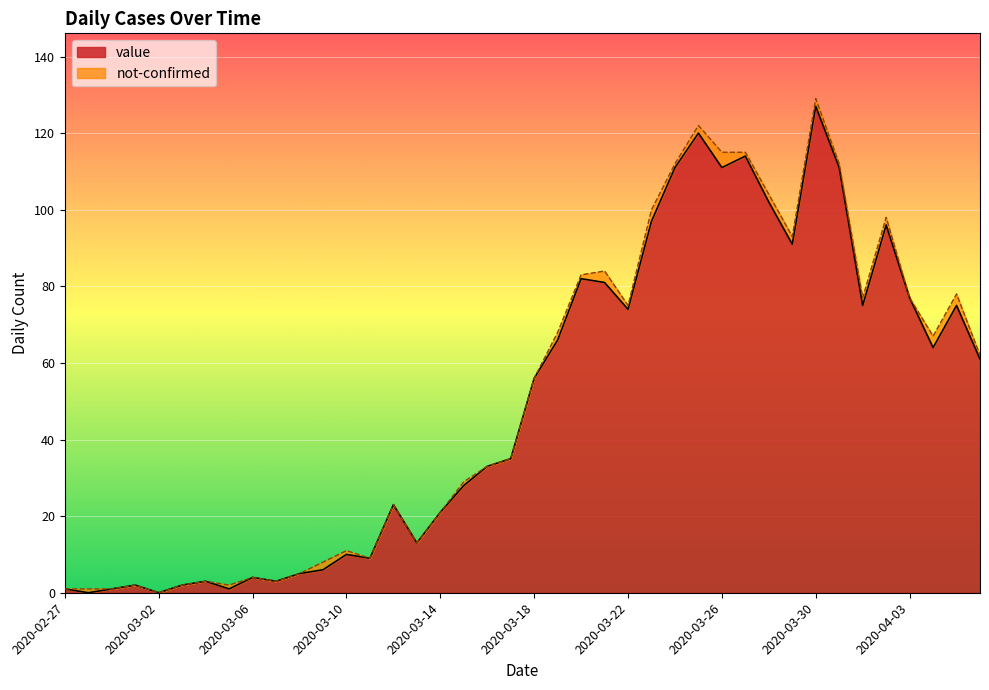

List the labels in order of value, largest first.

2020-03-30, 2020-03-25, 2020-03-27, 2020-03-24, 2020-03-26, 2020-03-31, 2020-03-28, 2020-03-23, 2020-04-02, 2020-03-29, 2020-03-20, 2020-03-21, 2020-04-03, 2020-04-01, 2020-04-05, 2020-03-22, 2020-03-19, 2020-04-04, 2020-04-06, 2020-03-18, 2020-03-17, 2020-03-16, 2020-03-15, 2020-03-12, 2020-03-14, 2020-03-13, 2020-03-10, 2020-03-11, 2020-03-09, 2020-03-08, 2020-03-06, 2020-03-04, 2020-03-07, 2020-03-01, 2020-03-03, 2020-02-27, 2020-02-29, 2020-03-05, 2020-02-28, 2020-03-02